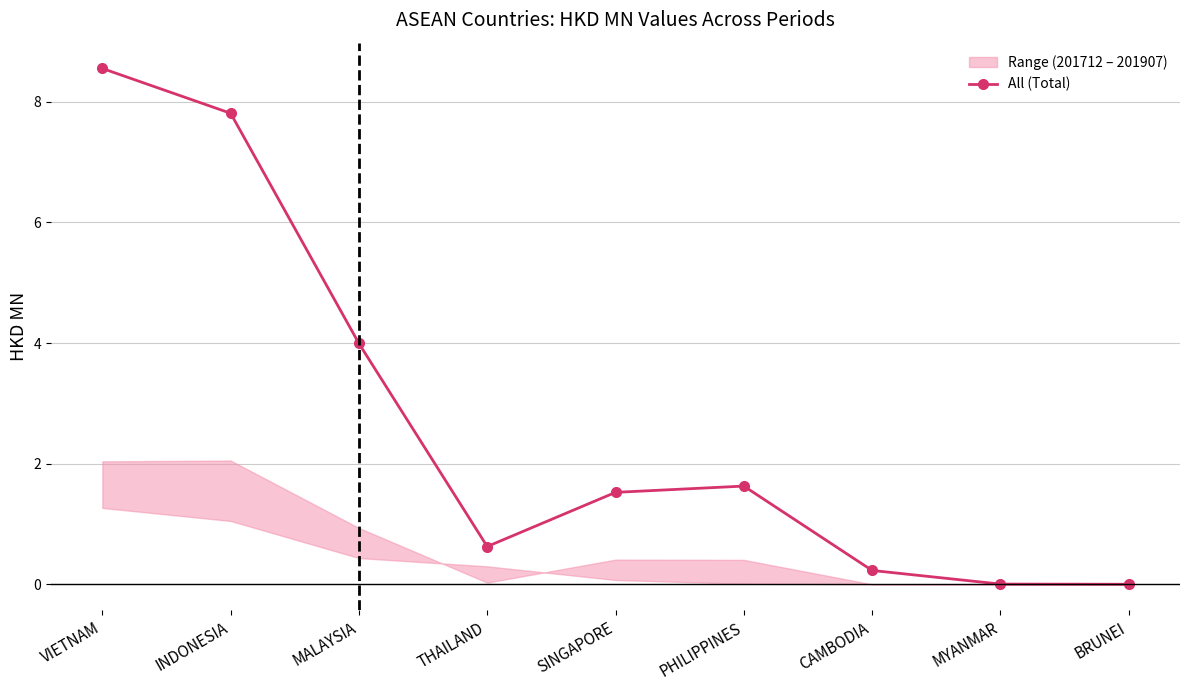

How many points are lower than both their immediate neighbors (excluding endpoints)?

1